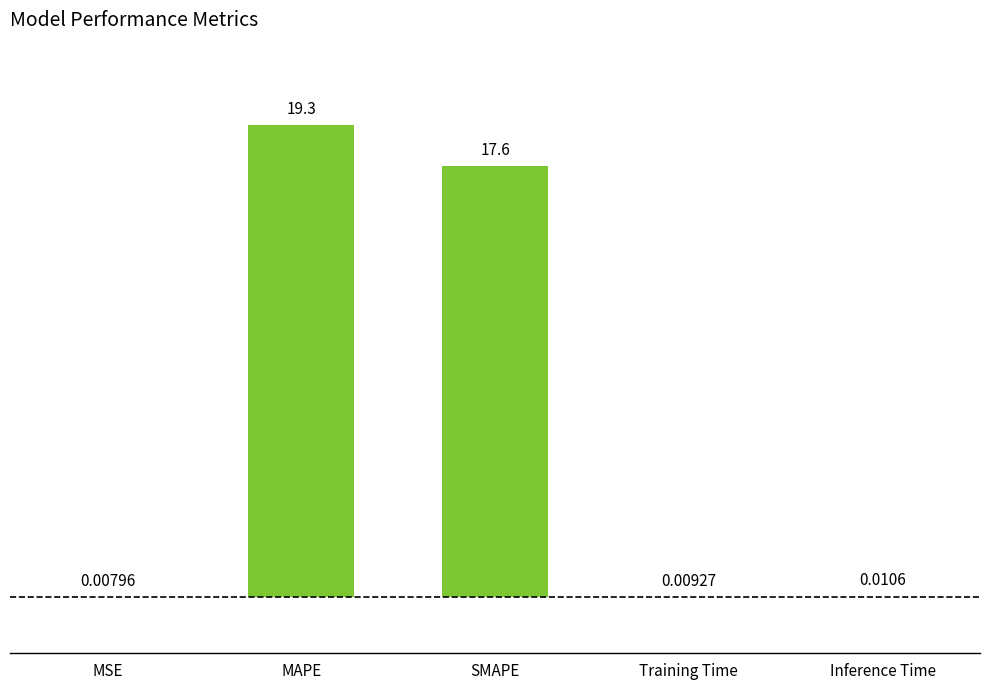

Which has a higher value, Inference Time or Training Time?

Inference Time